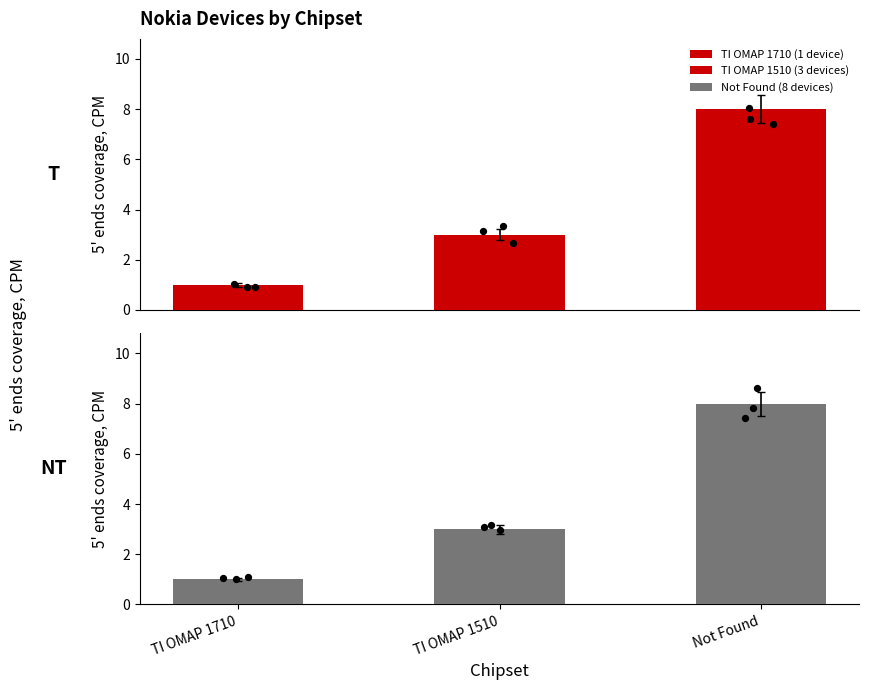

At how many categories does at least one series exceed 2?

2